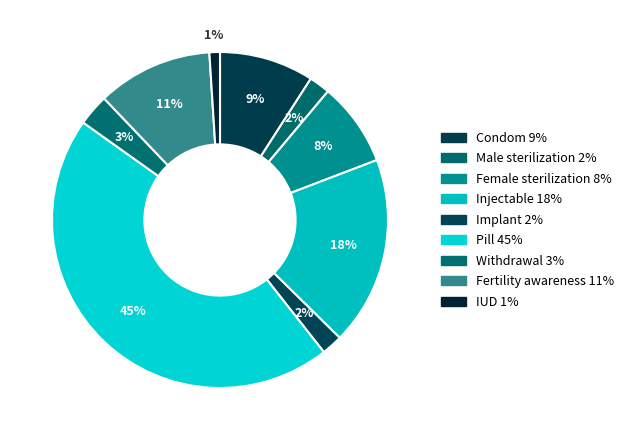

Which category has the biggest portion of the pie?

Pill